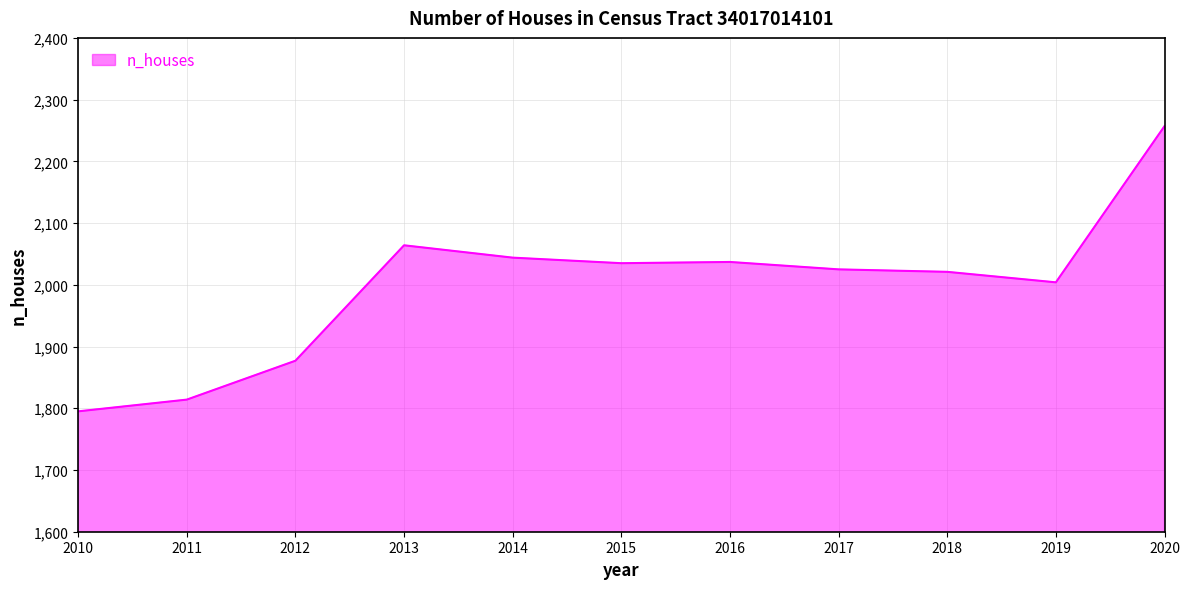

Which label corresponds to the smallest value in the chart?

2010